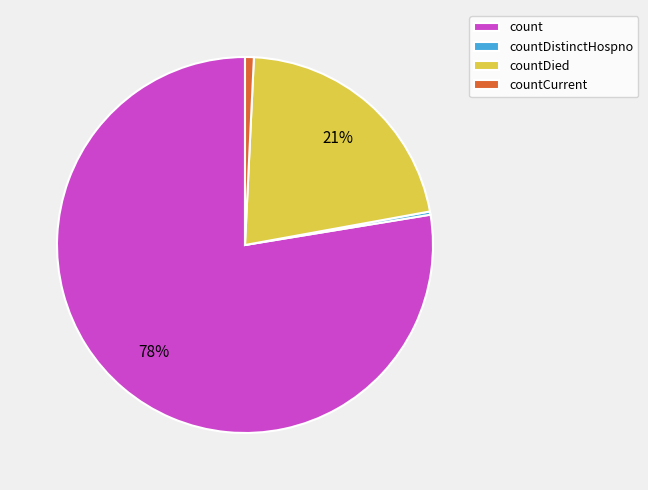

Which has a higher value, countCurrent or countDied?

countDied